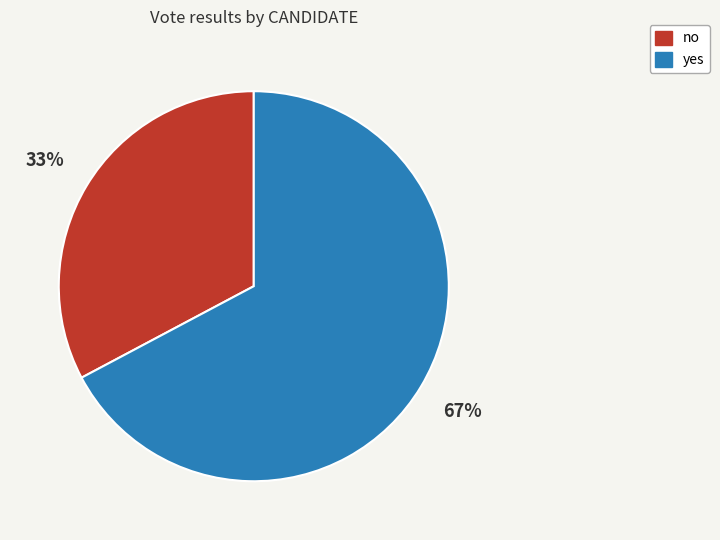

True or false: no accounts for 22% of the total.

False